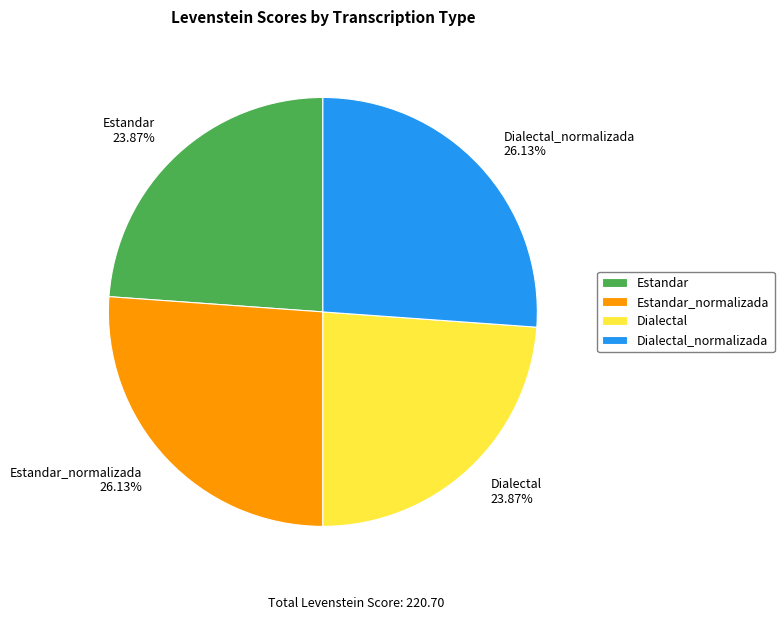

Is it true that Dialectal_normalizada is 39% of the pie?

False